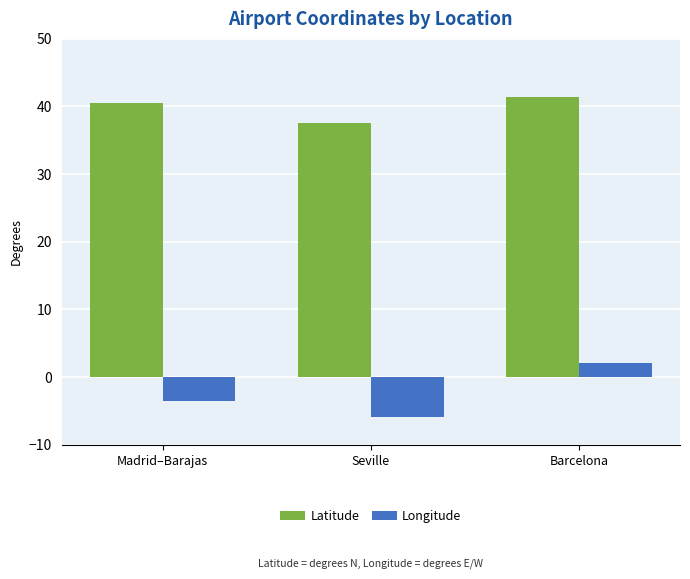

Which series has the widest spread of values?

Longitude